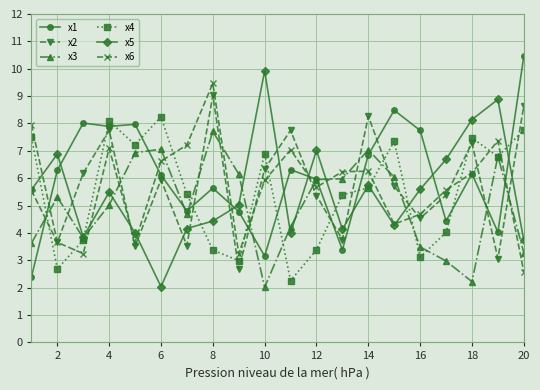

True or false: x1 has more than 1 points higher than both neighbors.

True